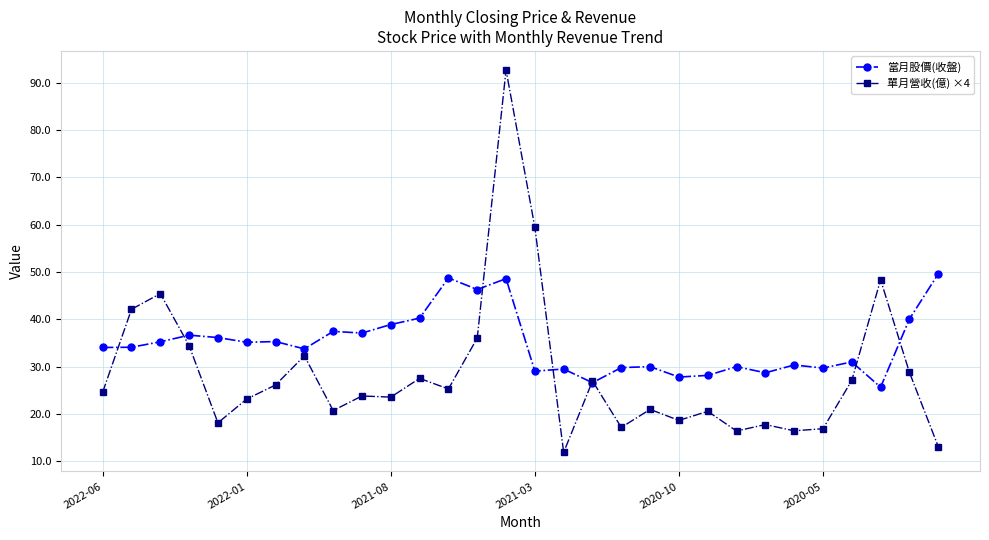

What is the value of the 單月營收(億) ×4 point at the 5th from the left?

18.1